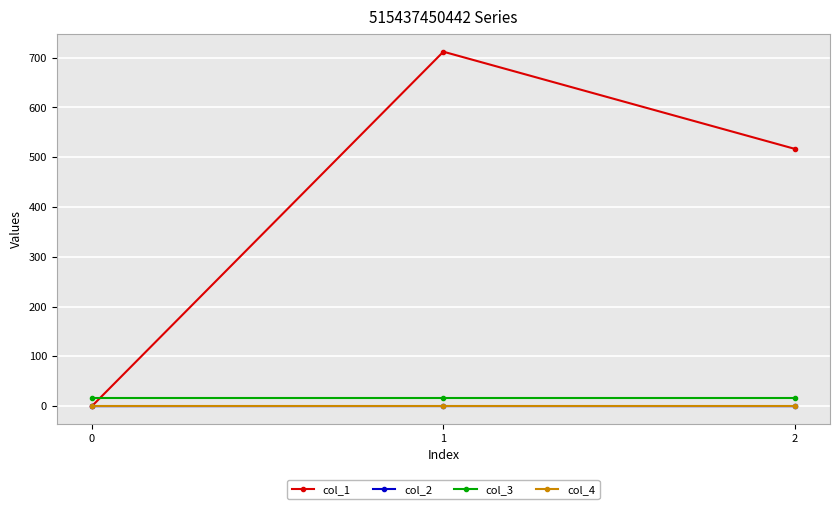

What is the value of the col_3 point at the 1st from the left?

16.0